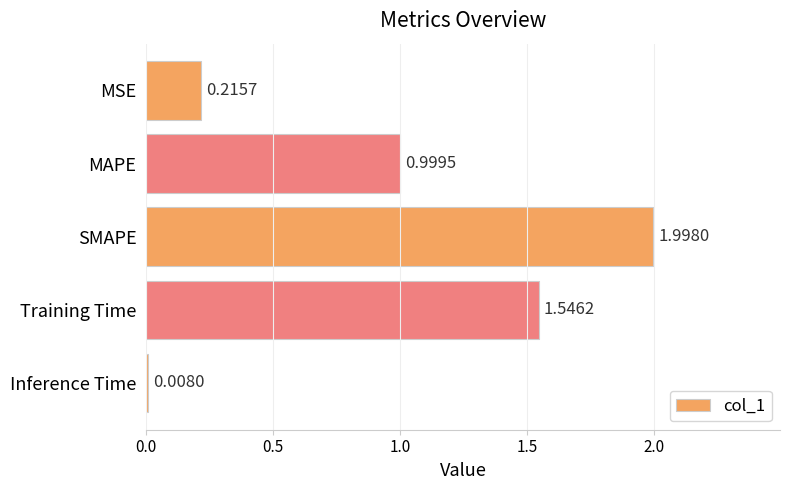

Count the number of categories in the chart.

5